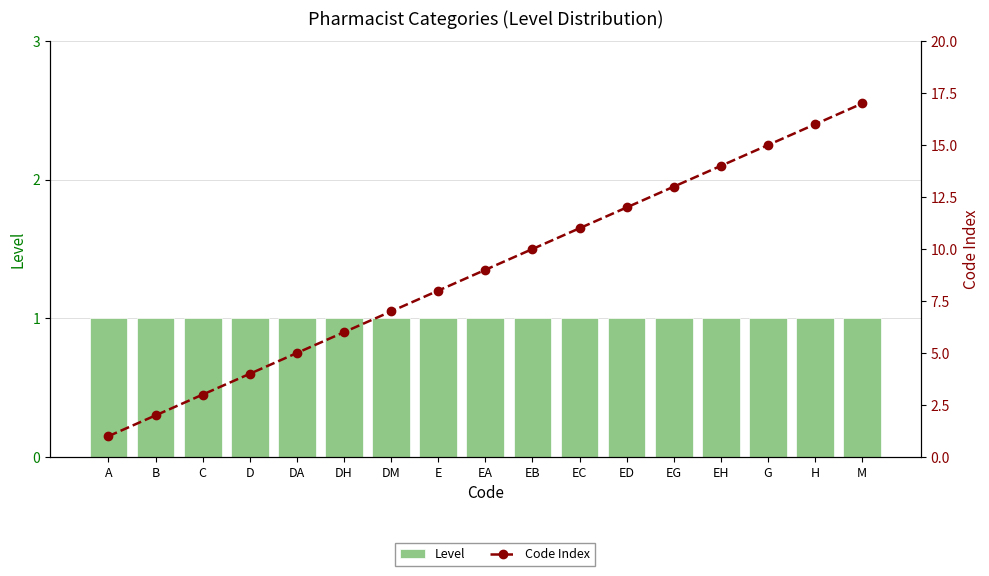

What is the smallest value displayed?

1